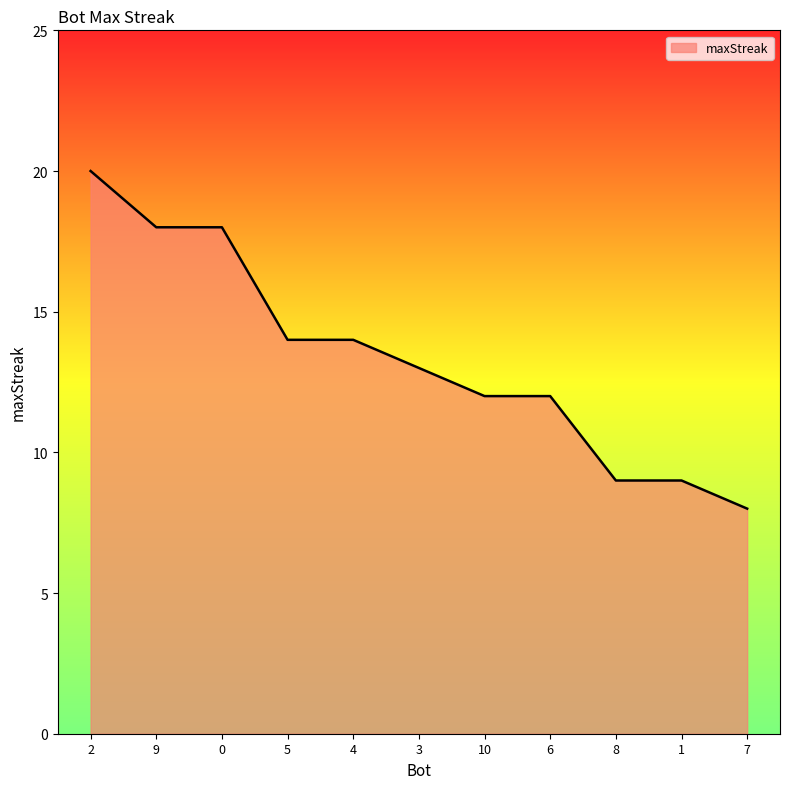

What position from the left is 6?

8